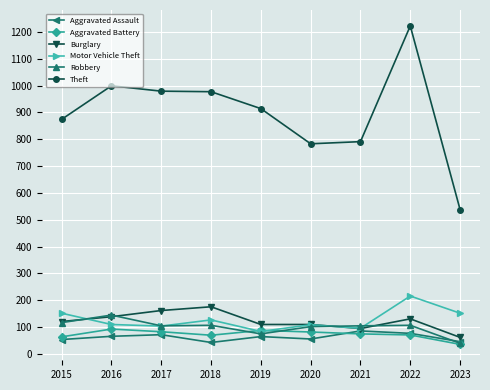

Between 2016 and 2020, which series saw the biggest shift?

Theft